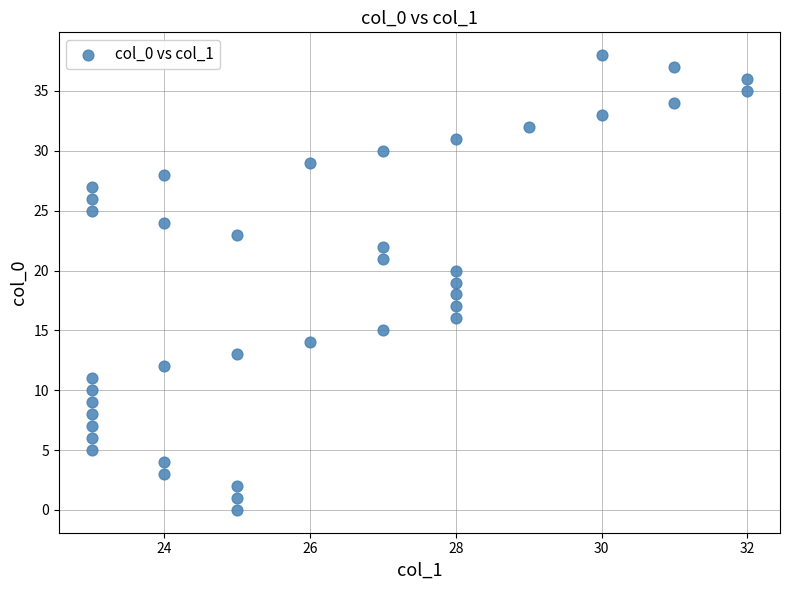

What is the range of X values (max minus min)?

9